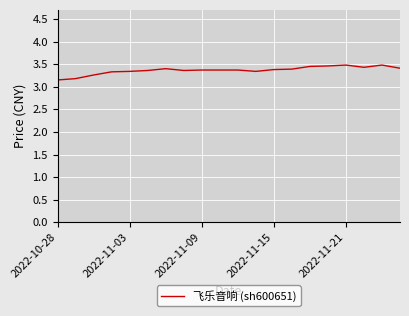

Does the chart display data point markers on the line(s)?

No